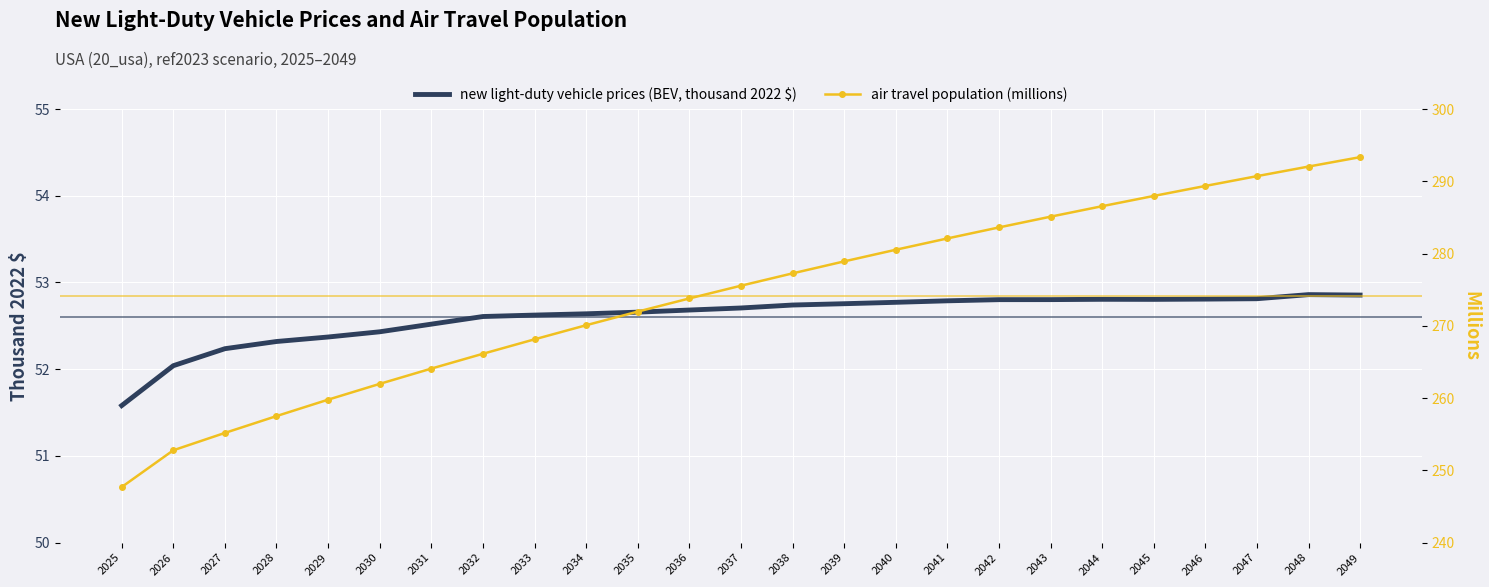

Reading left to right, what are all the values shown in this chart?

new light-duty vehicle prices (BEV, thousand 2022 $): 2025=51.6	2026=52.0	2027=52.2	2028=52.3	2029=52.4	2030=52.4	2031=52.5	2032=52.6	2033=52.6	2034=52.6	2035=52.7	2036=52.7	2037=52.7	2038=52.7	2039=52.8	2040=52.8	2041=52.8	2042=52.8	2043=52.8	2044=52.8	2045=52.8	2046=52.8	2047=52.8	2048=52.9	2049=52.9
air travel population (millions): 2025=247.7	2026=252.8	2027=255.2	2028=257.5	2029=259.8	2030=262.0	2031=264.1	2032=266.1	2033=268.1	2034=270.1	2035=272.0	2036=273.8	2037=275.5	2038=277.3	2039=278.9	2040=280.5	2041=282.1	2042=283.6	2043=285.1	2044=286.6	2045=288.0	2046=289.4	2047=290.7	2048=292.0	2049=293.3